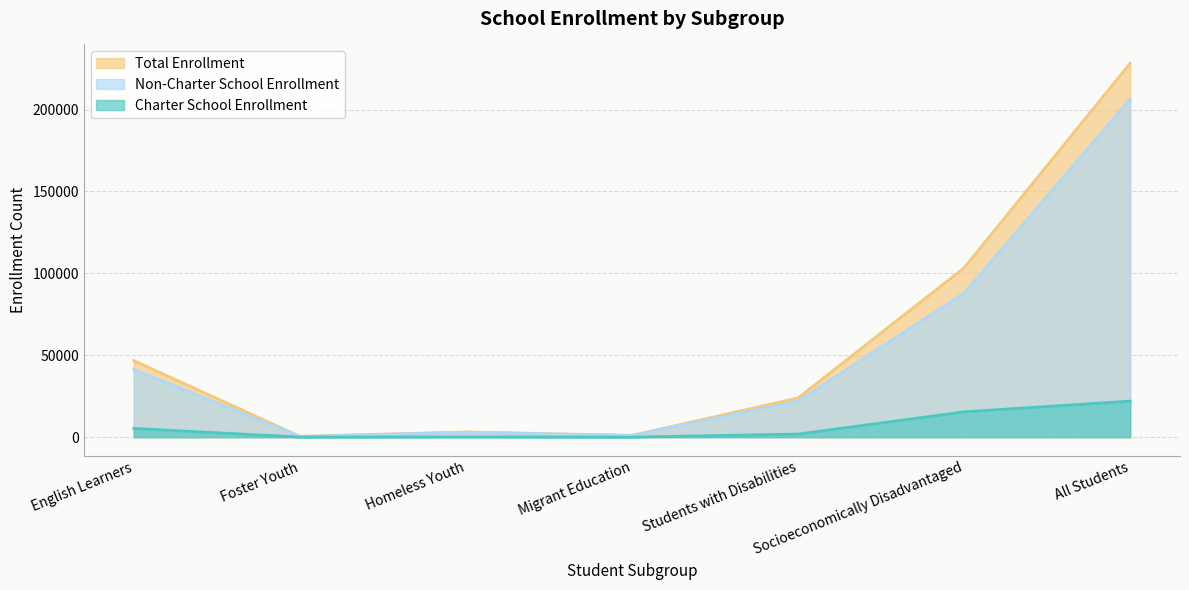

What is the greatest value displayed?

228356